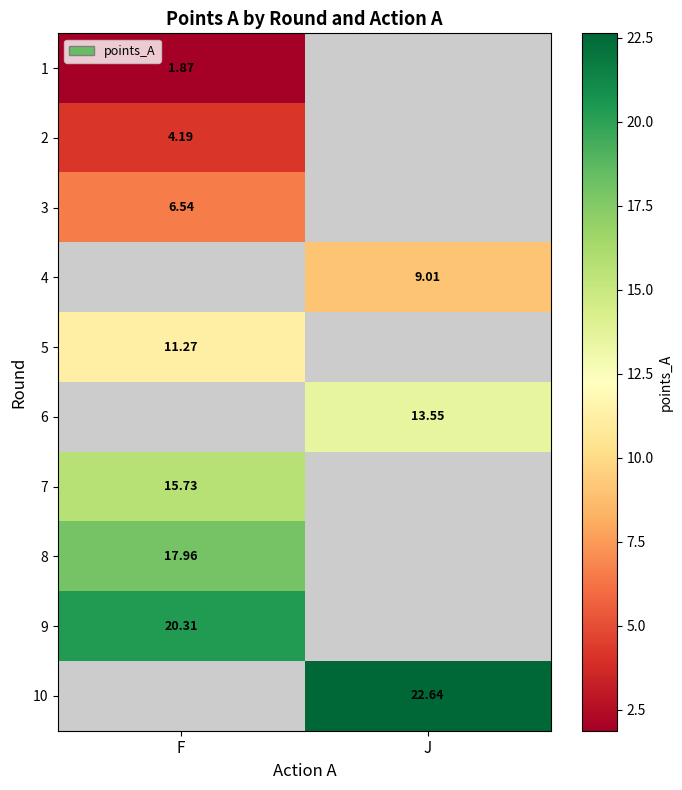

The value of 1 at F is 1.9. True or false?

True